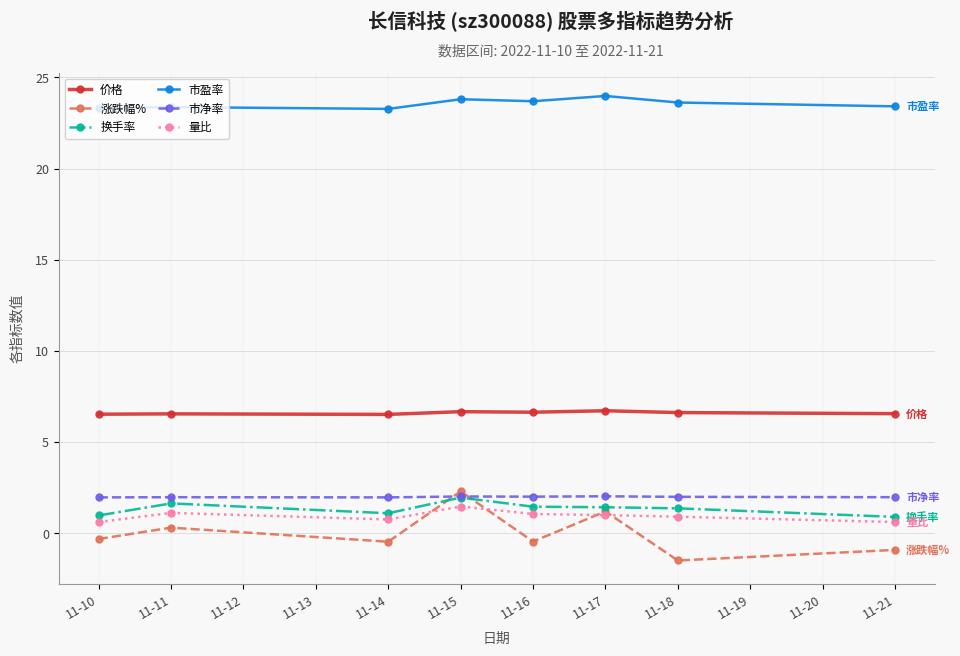

What is the highest value of the 市净率 series?

2.0